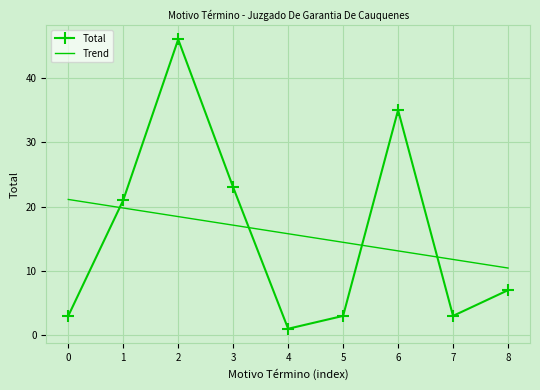

Which series ends up on top after the final intersection of Trend and Total?

Trend